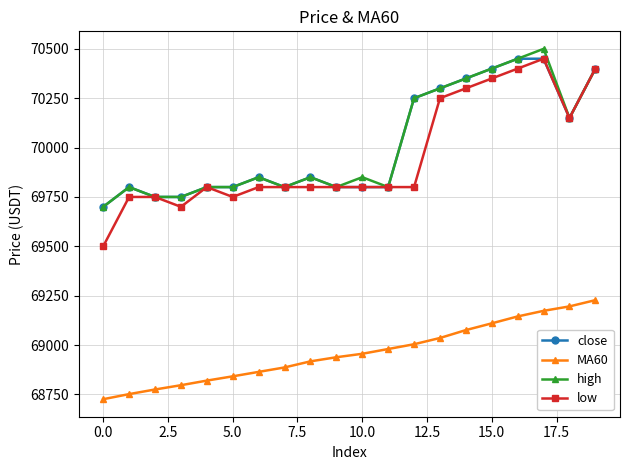

True or false: close and MA60 intersect in this chart.

False